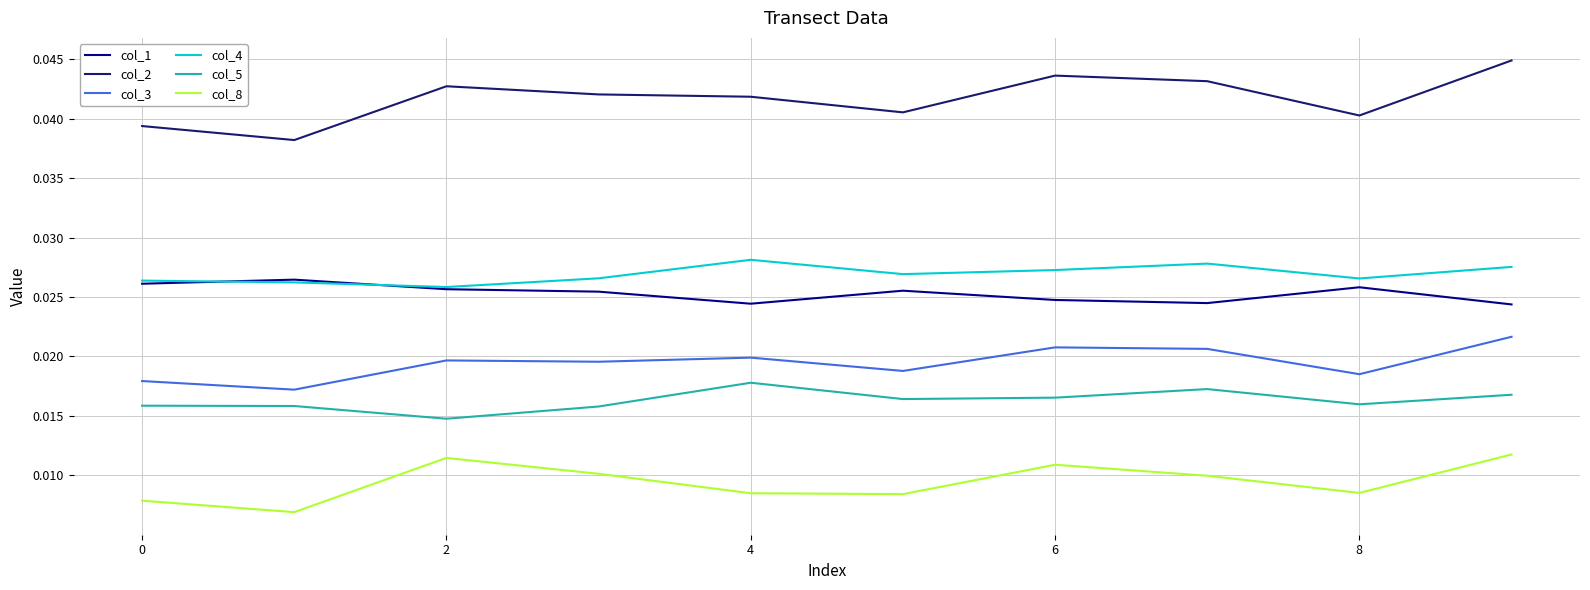

How many lines are shown in the chart?

6